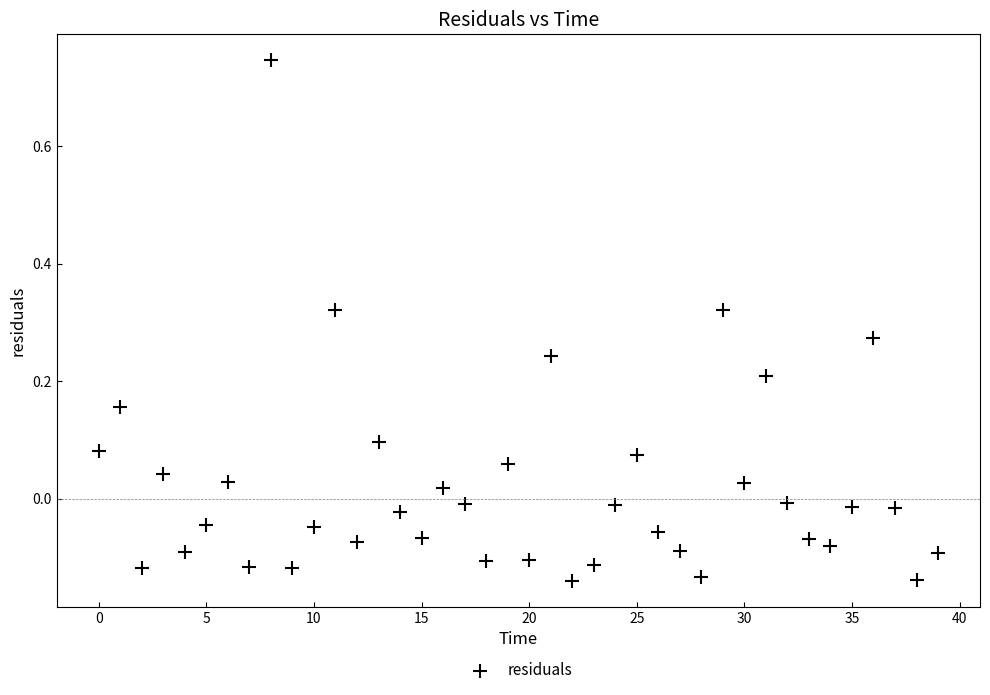

What is the range of Y values (max minus min)?

0.9